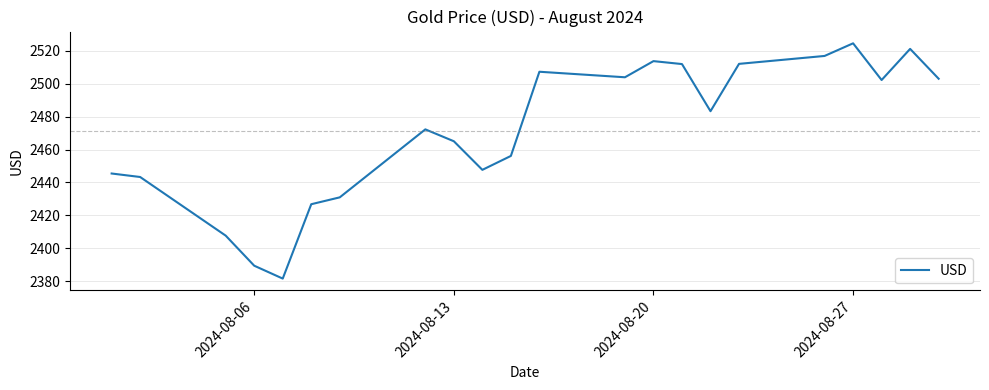

What is the difference between the maximum and minimum values?

143.0